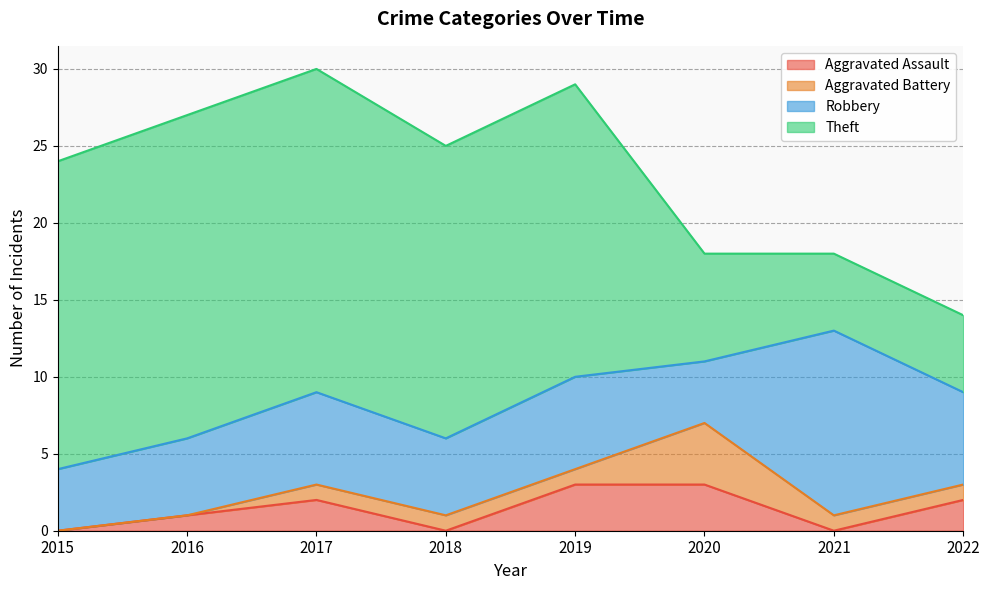

True or false: Theft and Aggravated Assault cross at least once.

False